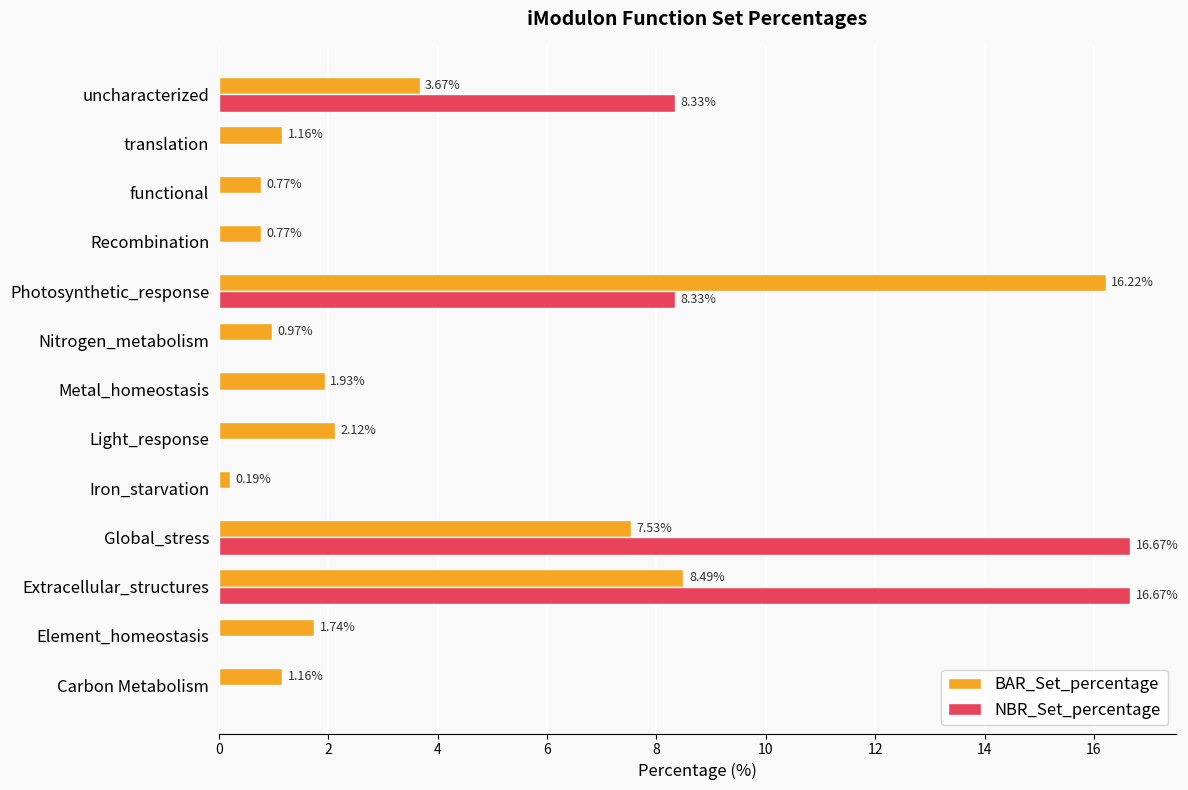

How many data points does each series have?

13